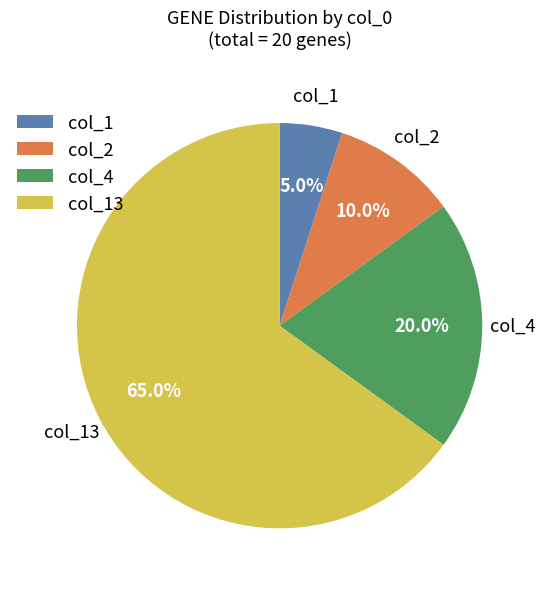

Is the sum of col_1 and col_4 greater than half?

No